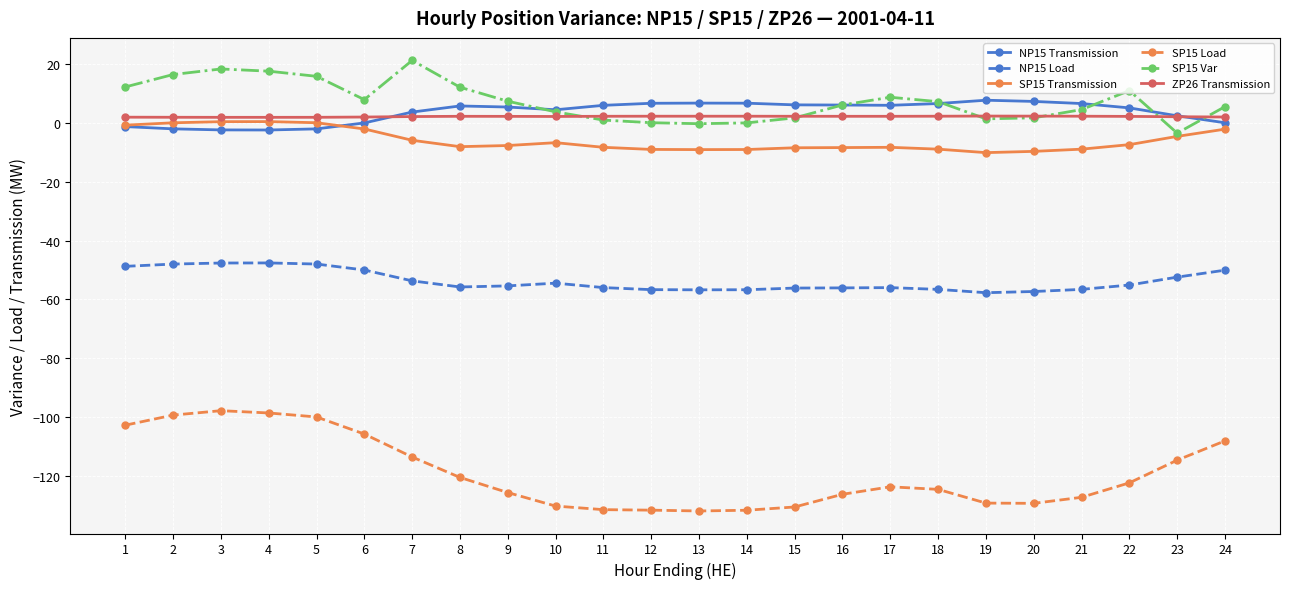

After their last crossing, which series has the higher values: SP15 Transmission or NP15 Transmission?

NP15 Transmission